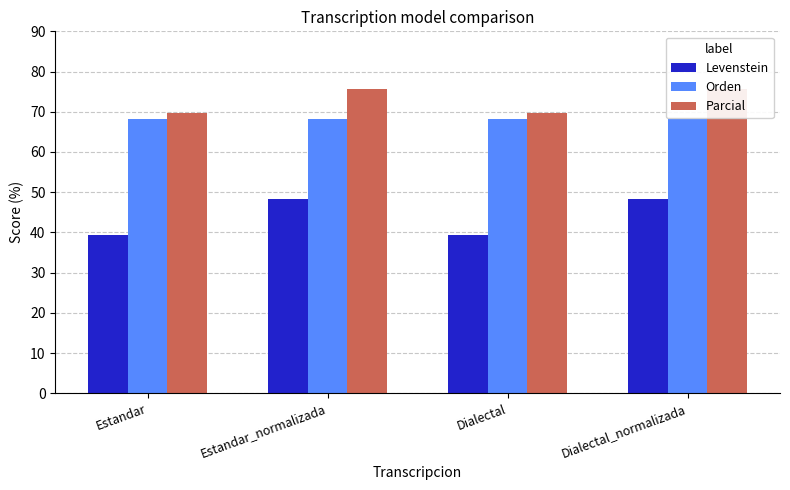

What is the maximum value for Parcial?

75.8